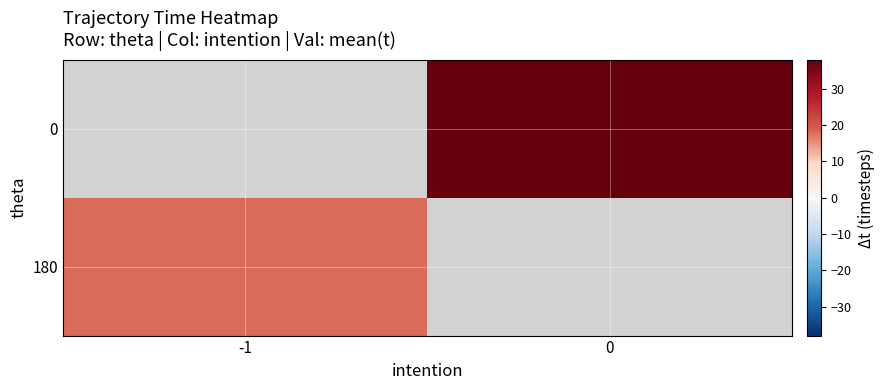

Which series has the largest range (max minus min)?

180